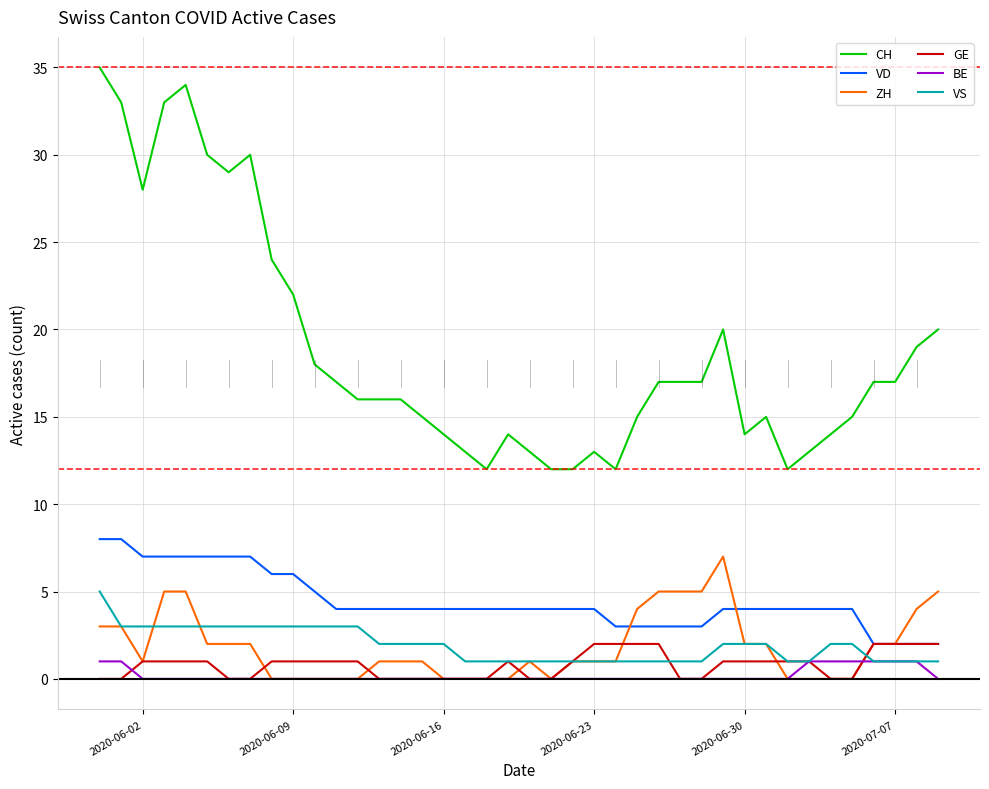

True or false: BE and CH intersect in this chart.

False